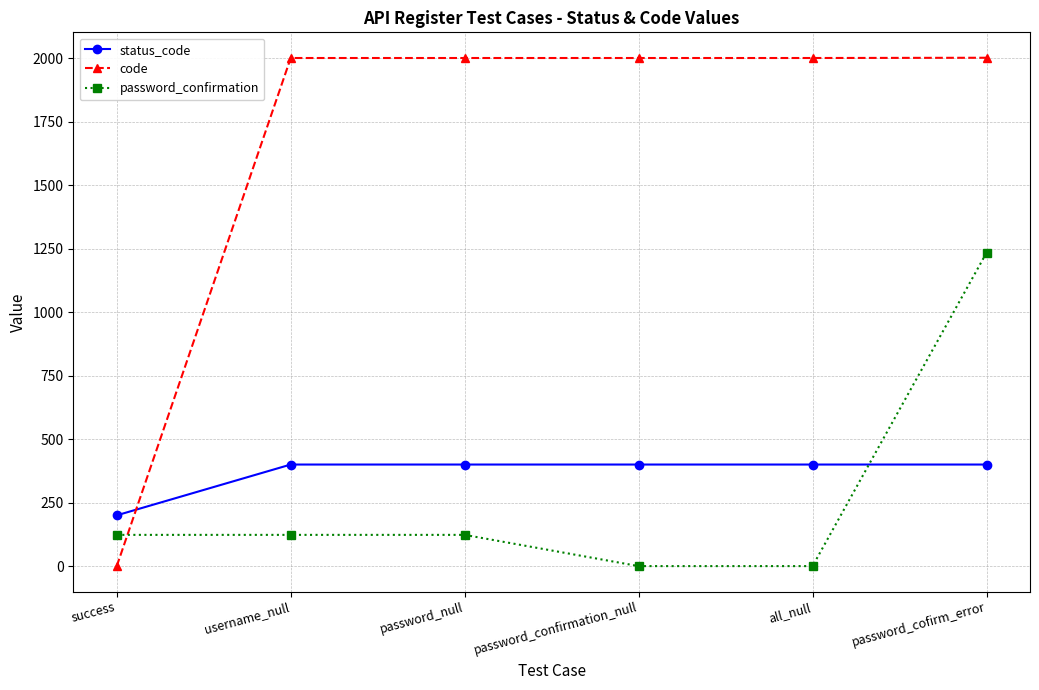

What are all the series names shown in the legend?

status_code, code, password_confirmation